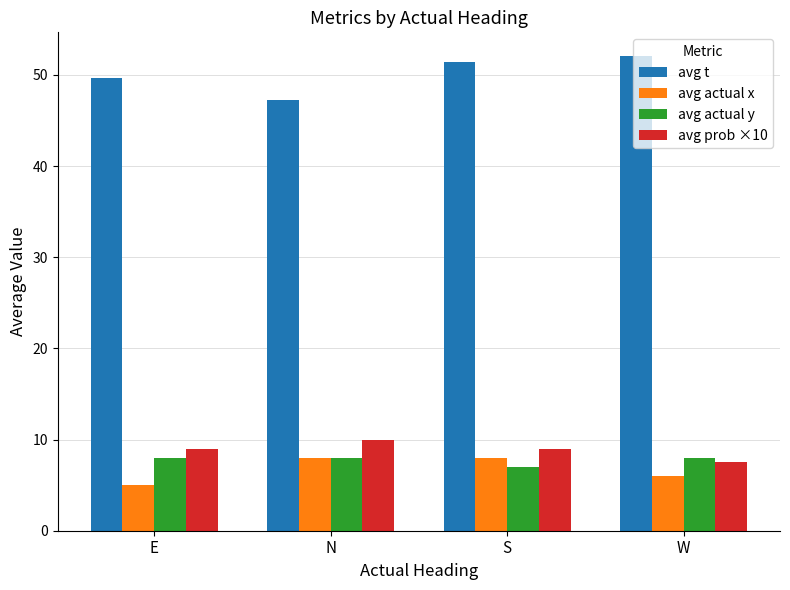

At which category is the sum across all series the highest?

S